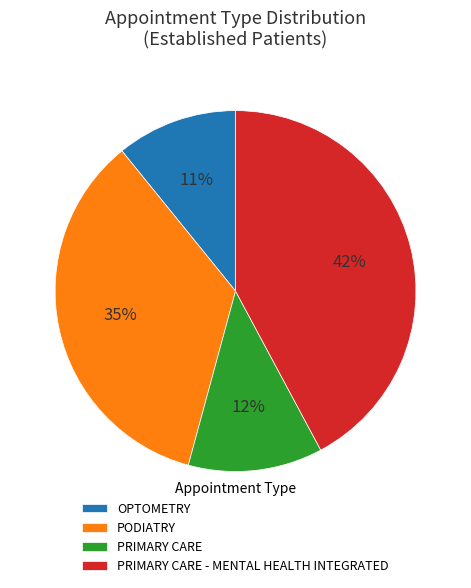

Is there any slice that represents more than half of the pie?

No